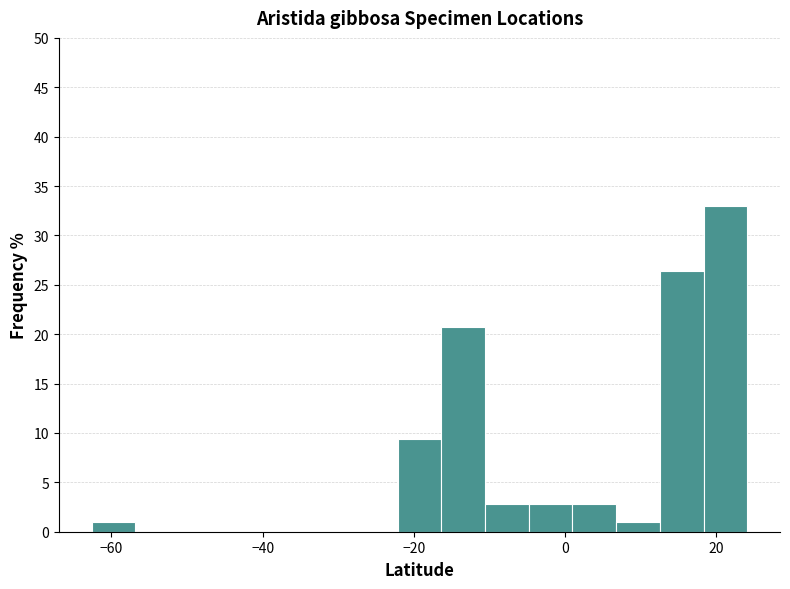

Around what value on the x-axis is the tallest bar? Give the approximate position of its centre, as read against the axis.

22